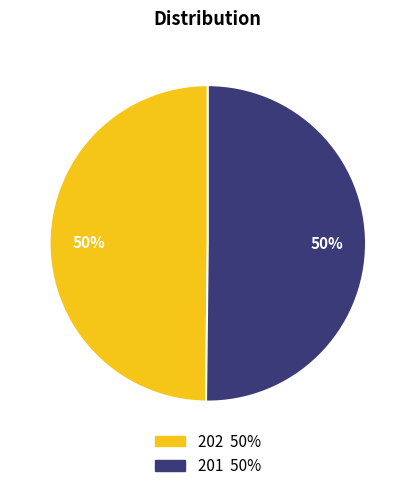

Do 201 and 202 together represent more than half of the pie?

Yes